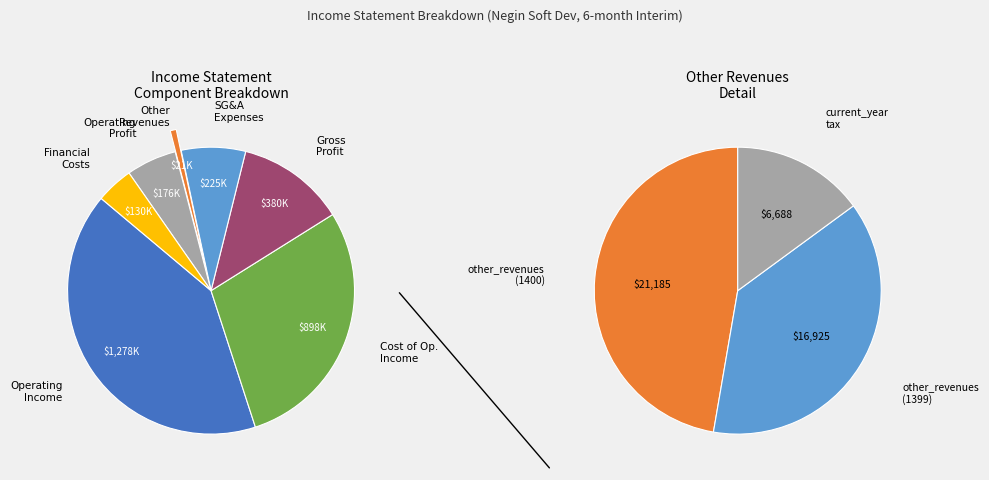

True or false: gross_profit accounts for 19% of the total.

False